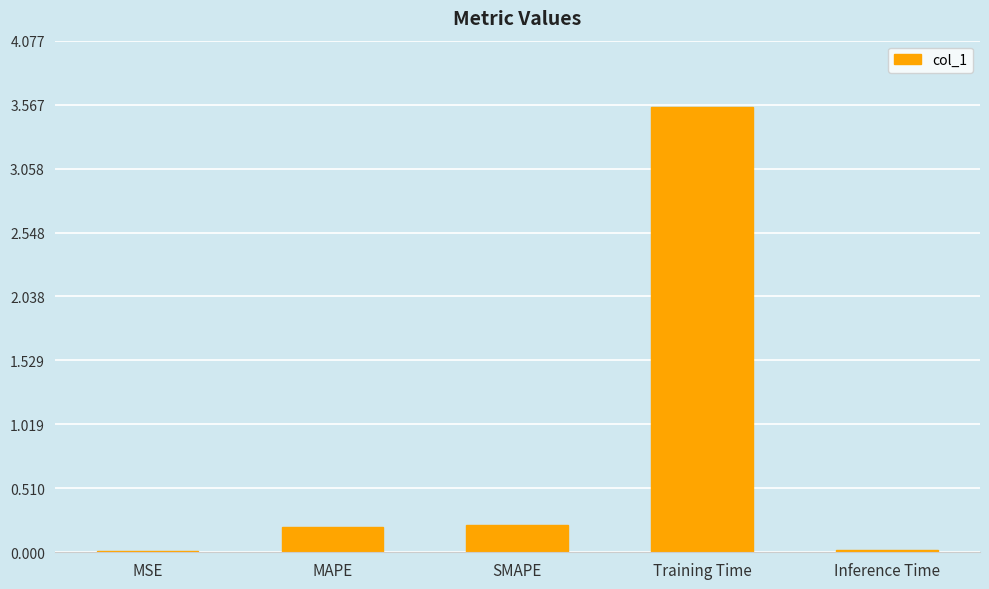

Between MAPE and Training Time, which is larger?

Training Time